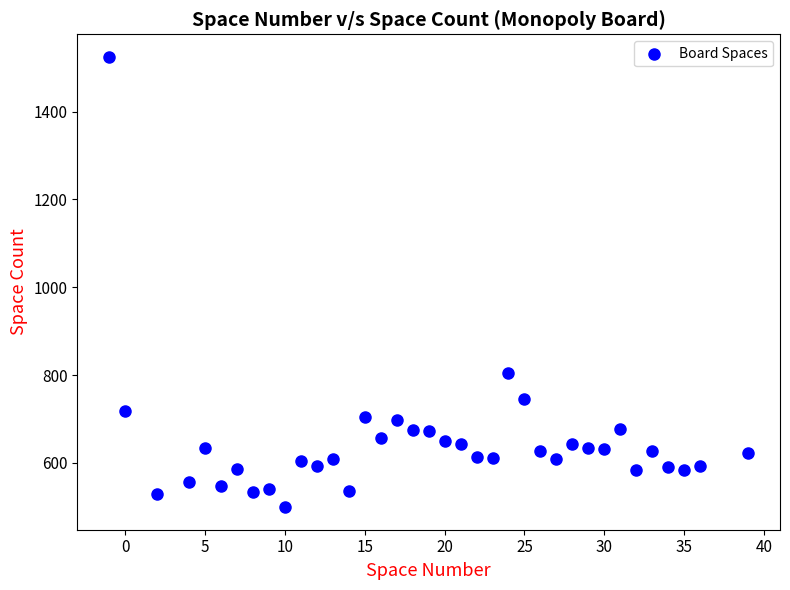

What Y value in the scatter plot is closest to 1012?

804